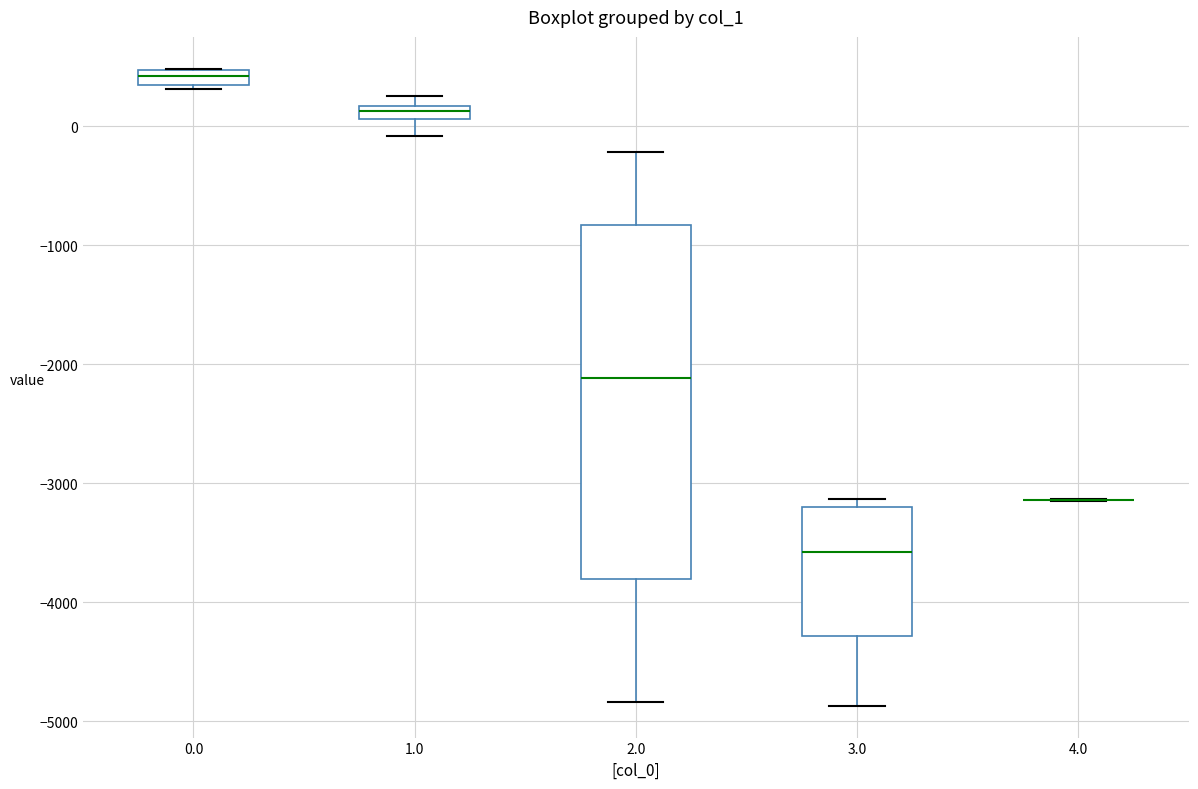

Which box is the tallest, from its lower edge to its upper edge?

2.0